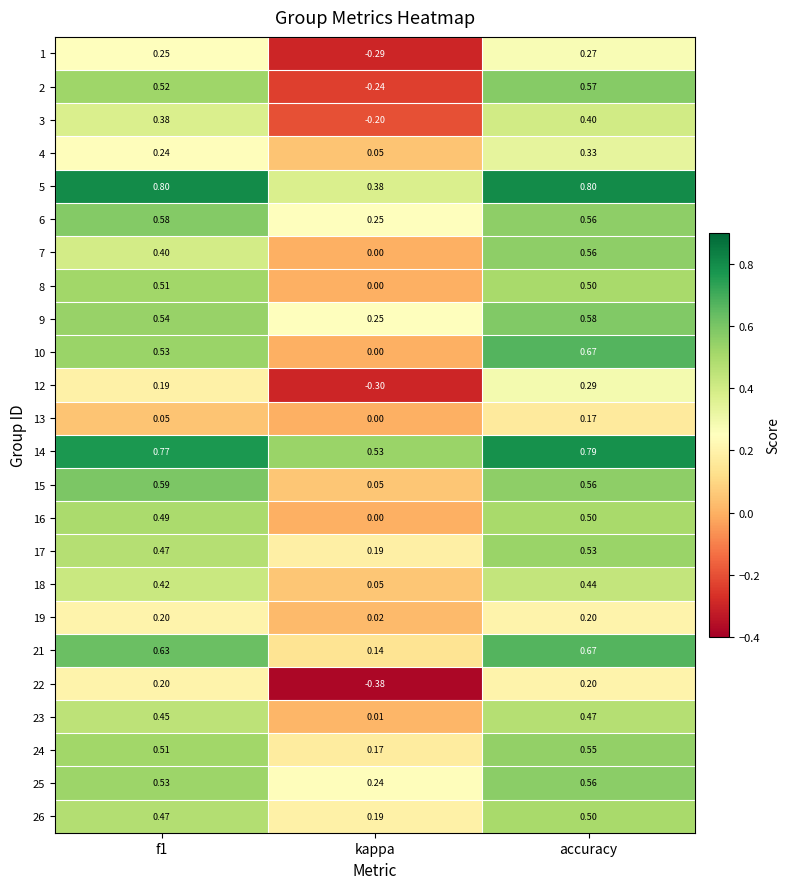

Which category has the highest value in the 23 series?

accuracy